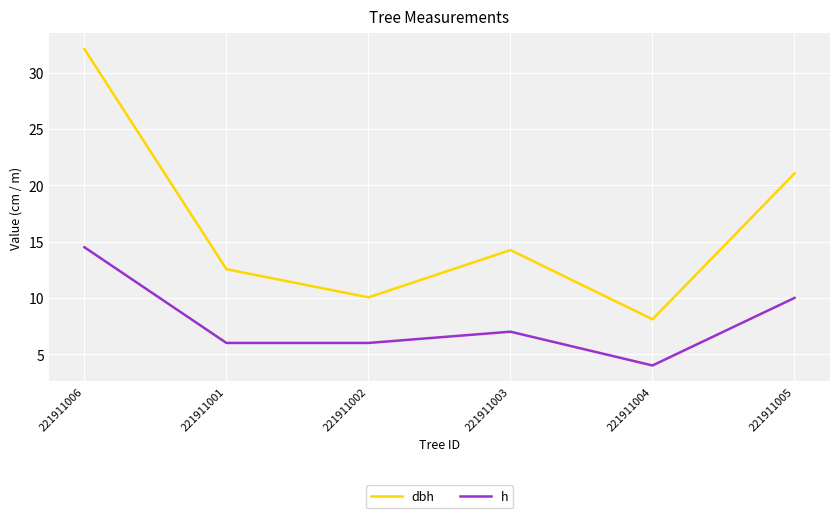

Does the chart have visible grid lines?

Yes